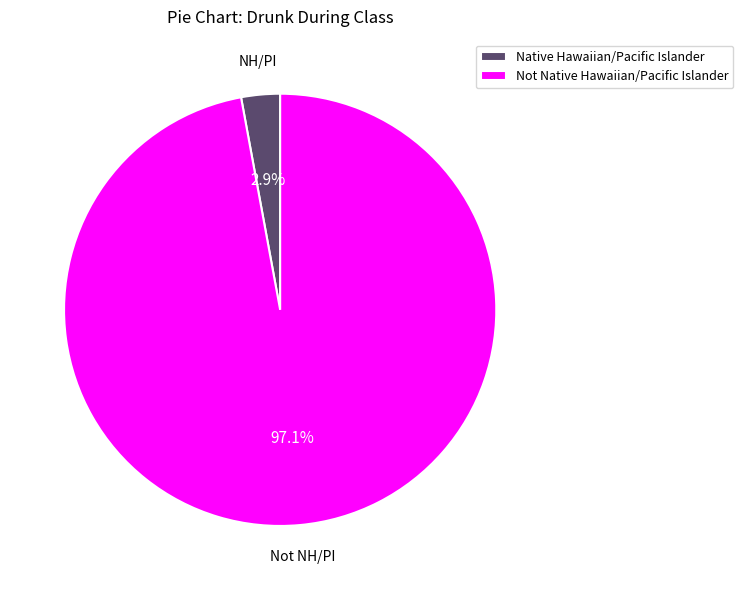

How many segments does this pie chart have?

2